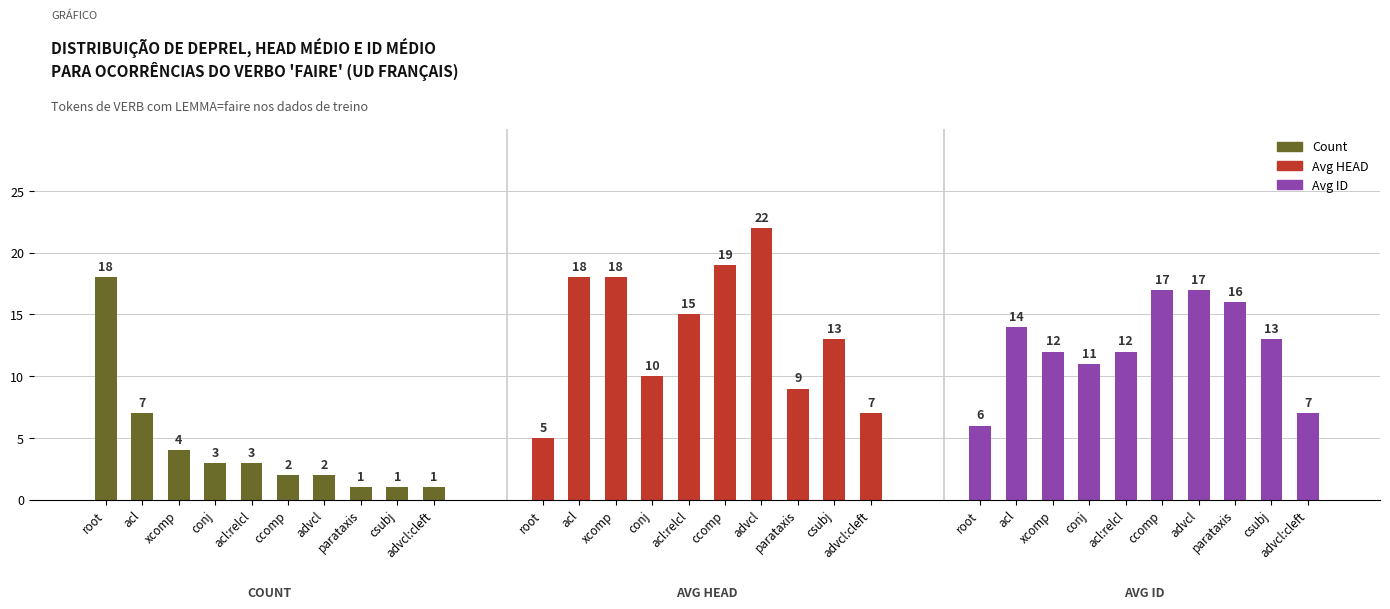

List the labels in order of Avg HEAD value, largest first.

advcl, ccomp, acl, xcomp, acl:relcl, csubj, conj, parataxis, advcl:cleft, root